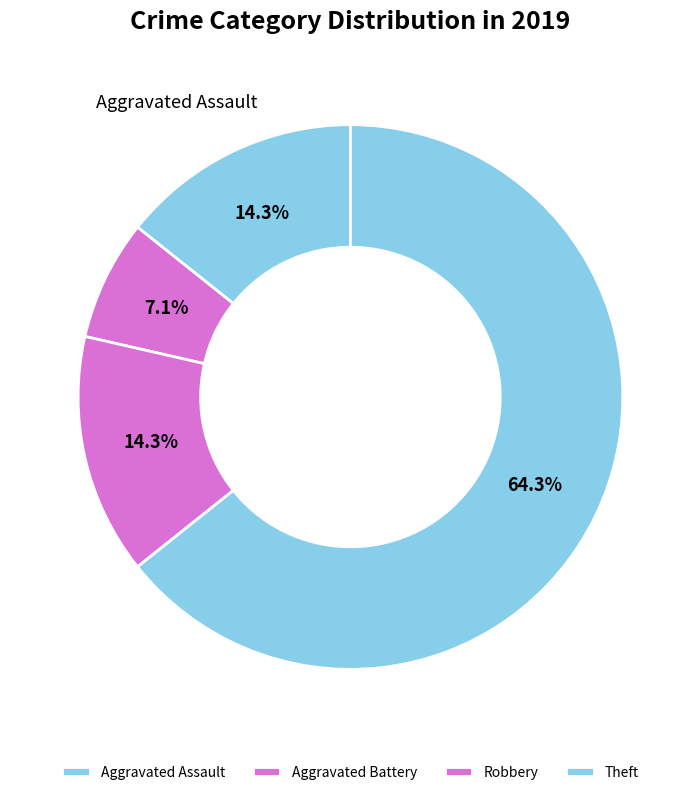

Between Theft and Robbery, which is larger?

Theft